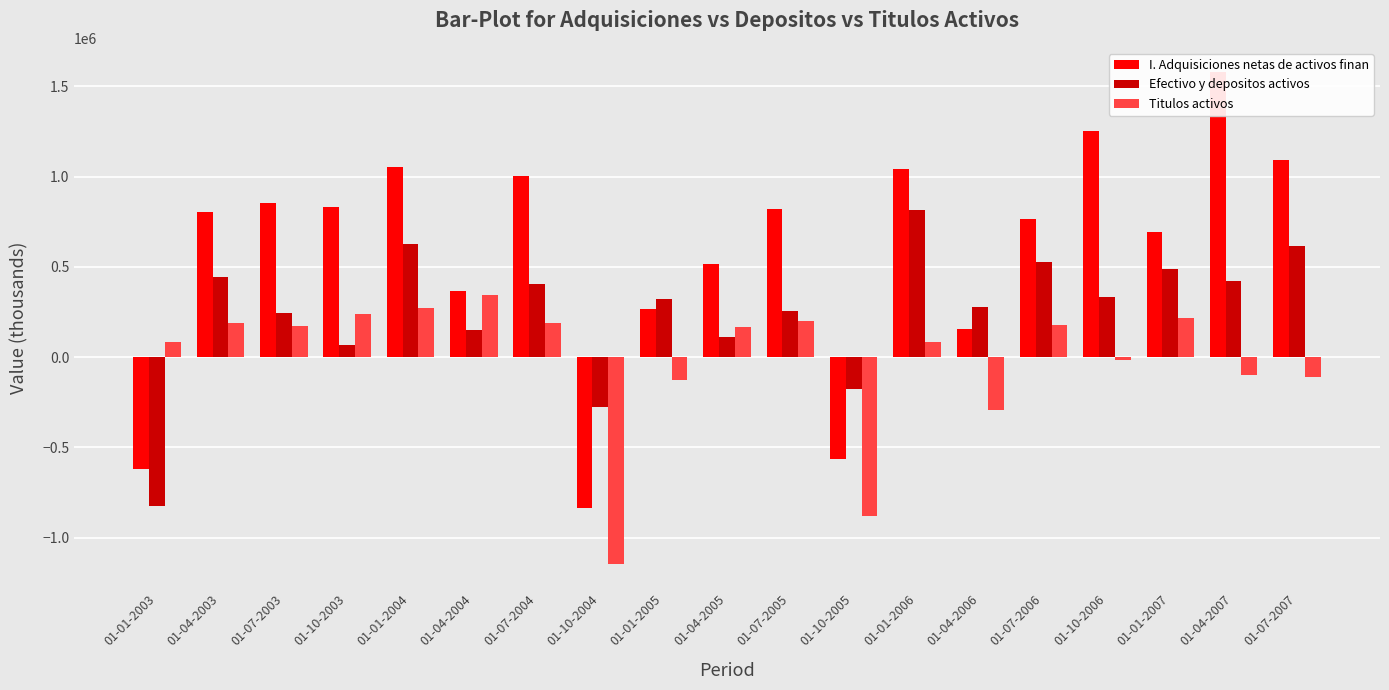

How many bars are there in each group?

3